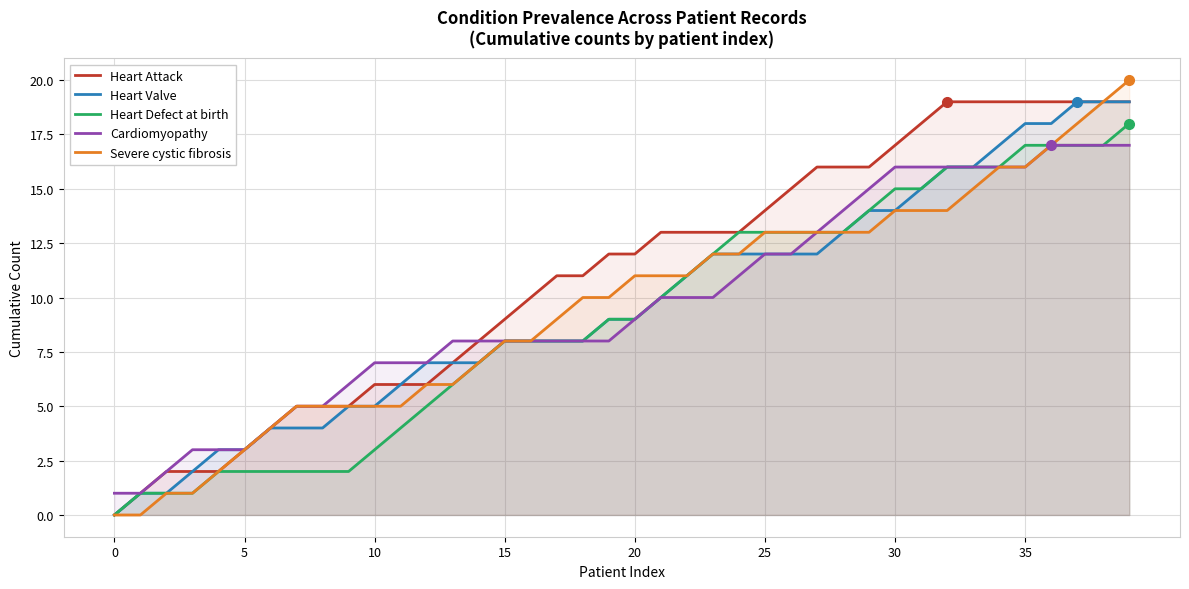

At which category does the chart reach its peak across all series?

39